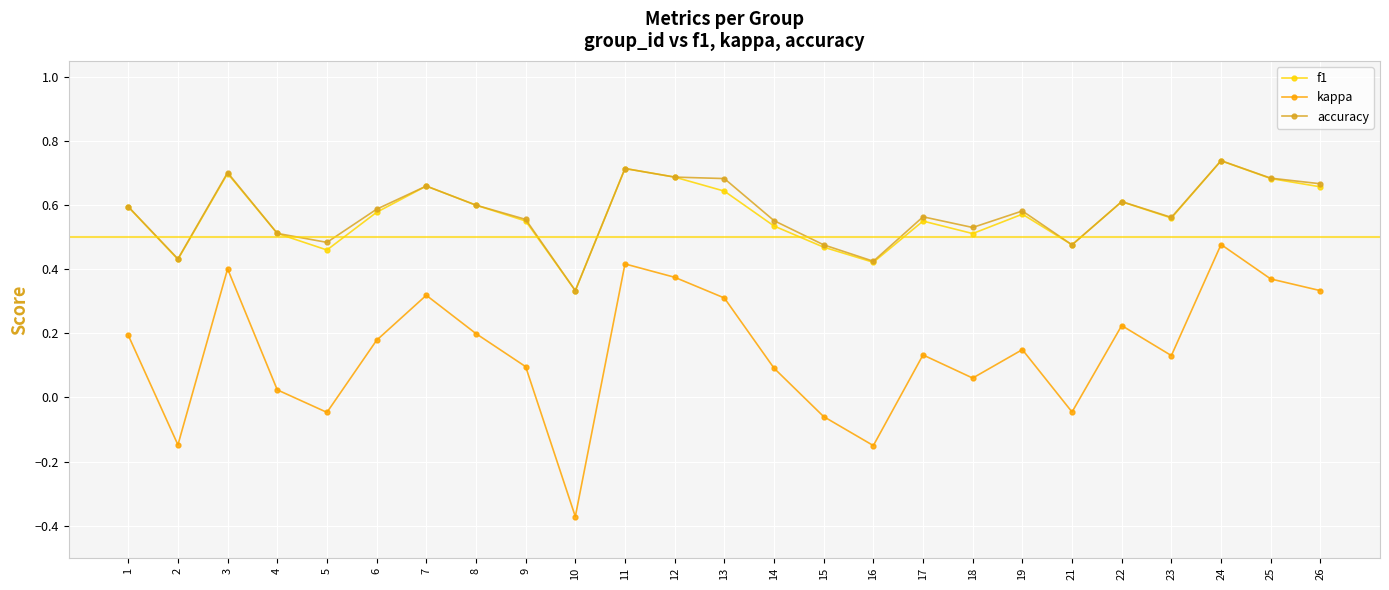

The value of kappa at 5 is -0.1. True or false?

False